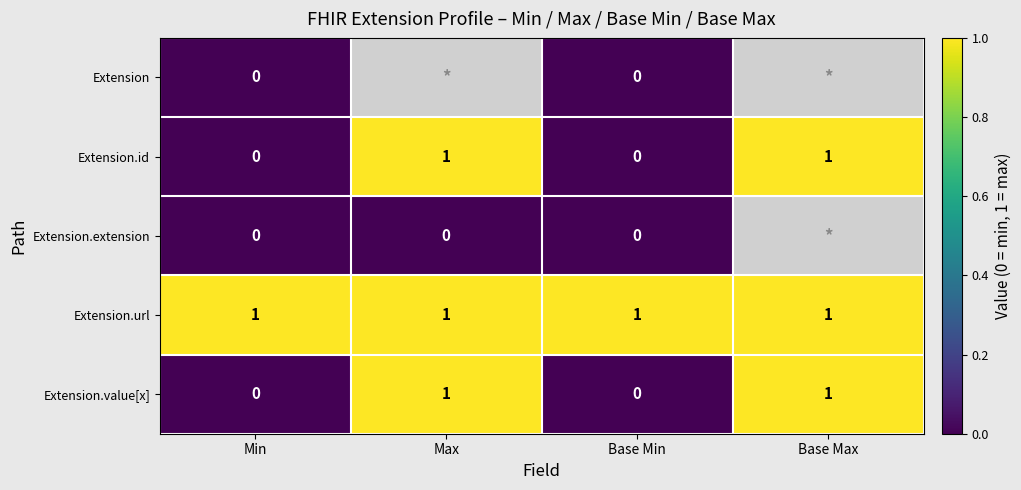

True or false: Extension.value[x] has a value of 1 at Min.

False